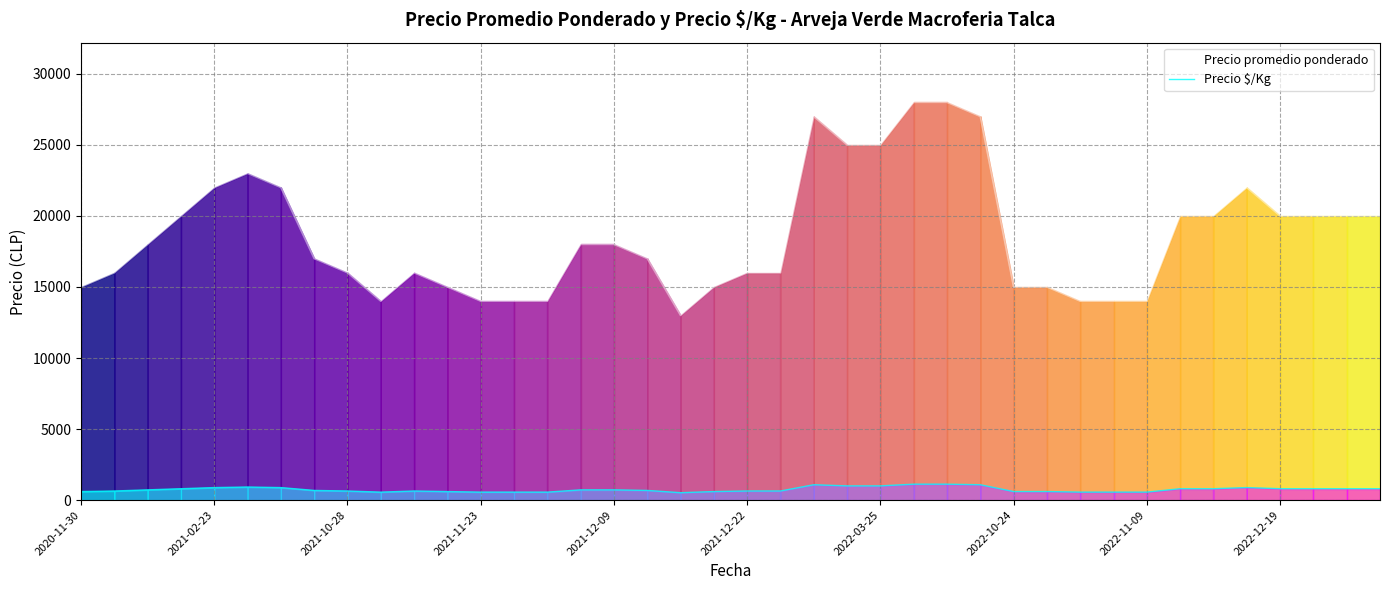

The value of Precio $/Kg at 31 is 822. True or false?

False